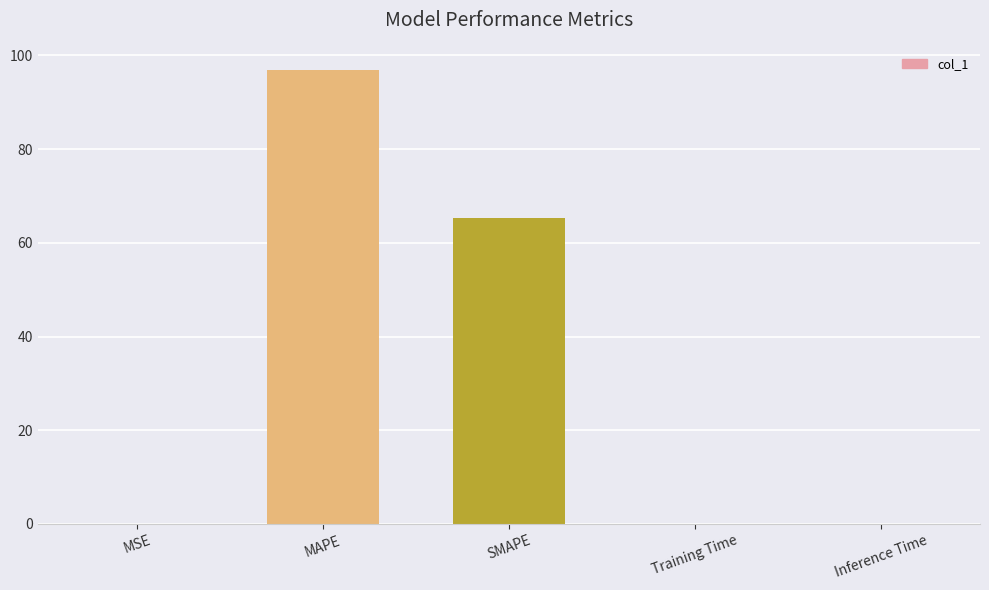

Is it true that the value at SMAPE is 115.0?

False